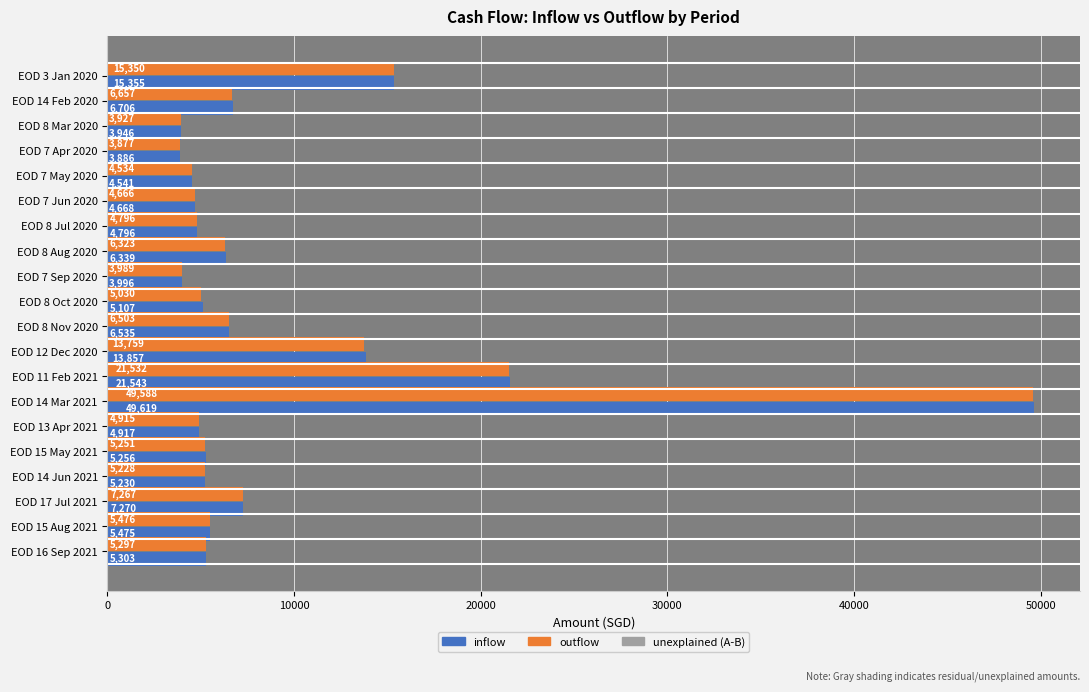

What is the greatest value displayed?

49619.2